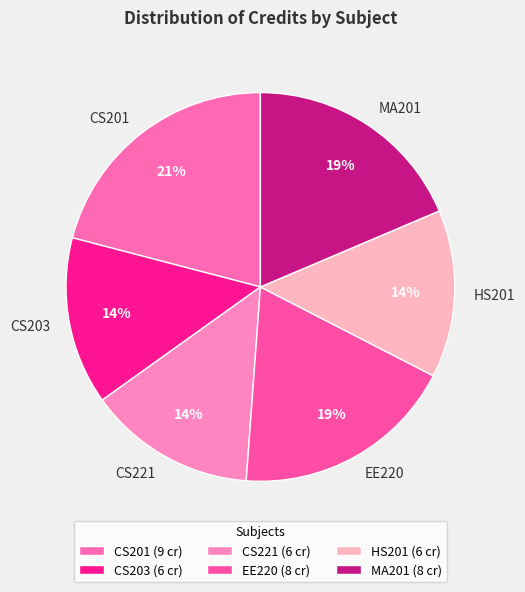

Is there any slice that represents more than half of the pie?

No